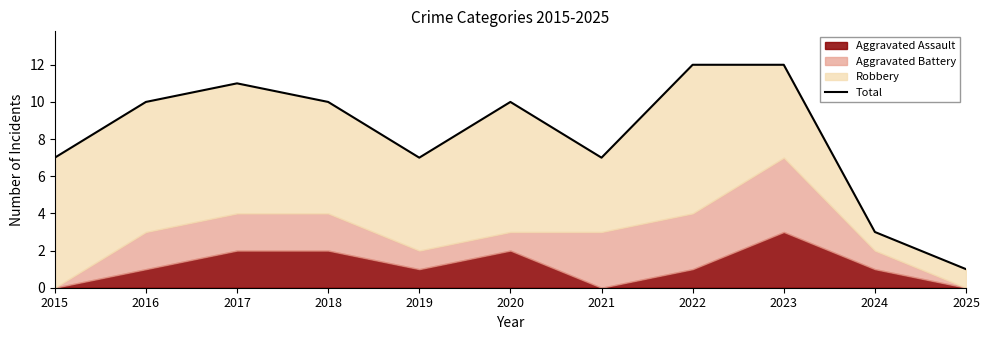

How many points are lower than both their immediate neighbors (excluding endpoints)?

2